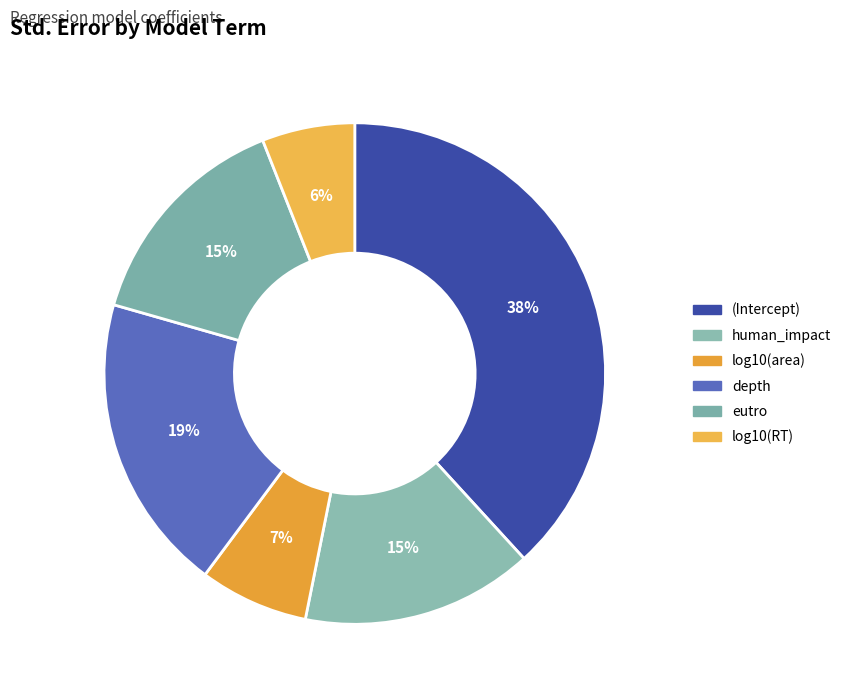

Is there any slice that represents more than half of the pie?

No